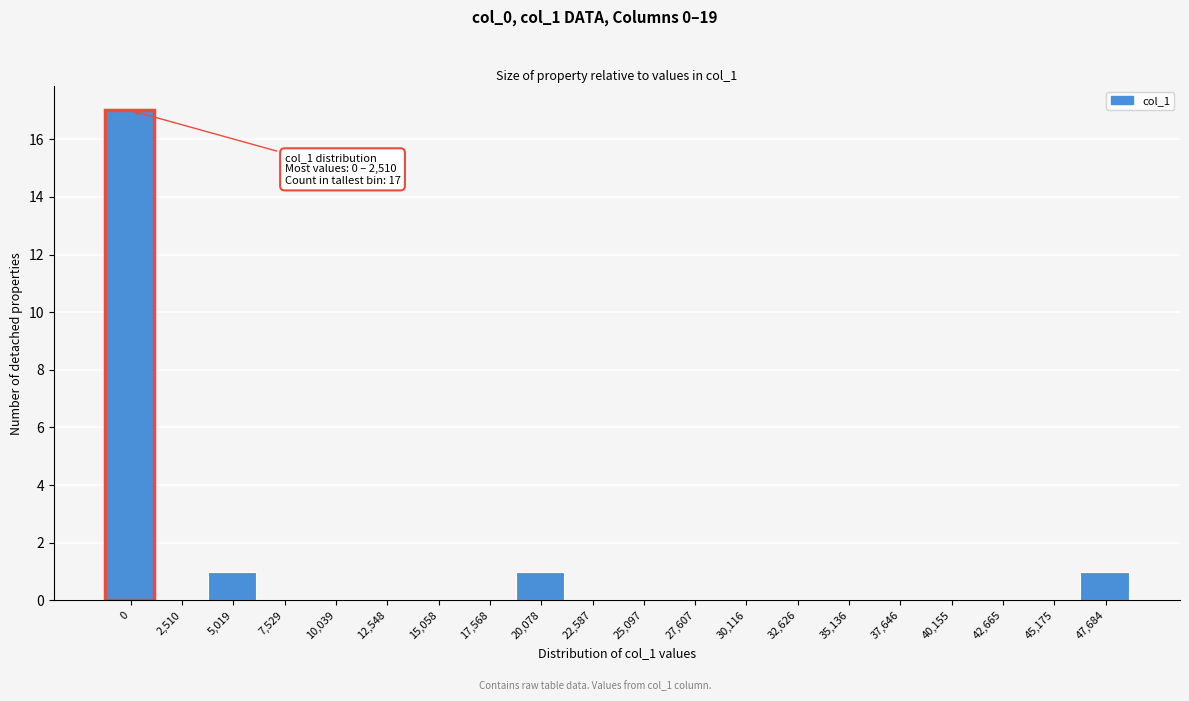

Reading left to right, transcribe all the data shown in this chart.

0=17	2,510=0	5,019=1	7,529=0	10,039=0	12,548=0	15,058=0	17,568=0	20,078=1	22,587=0	25,097=0	27,607=0	30,116=0	32,626=0	35,136=0	37,646=0	40,155=0	42,665=0	45,175=0	47,684=1